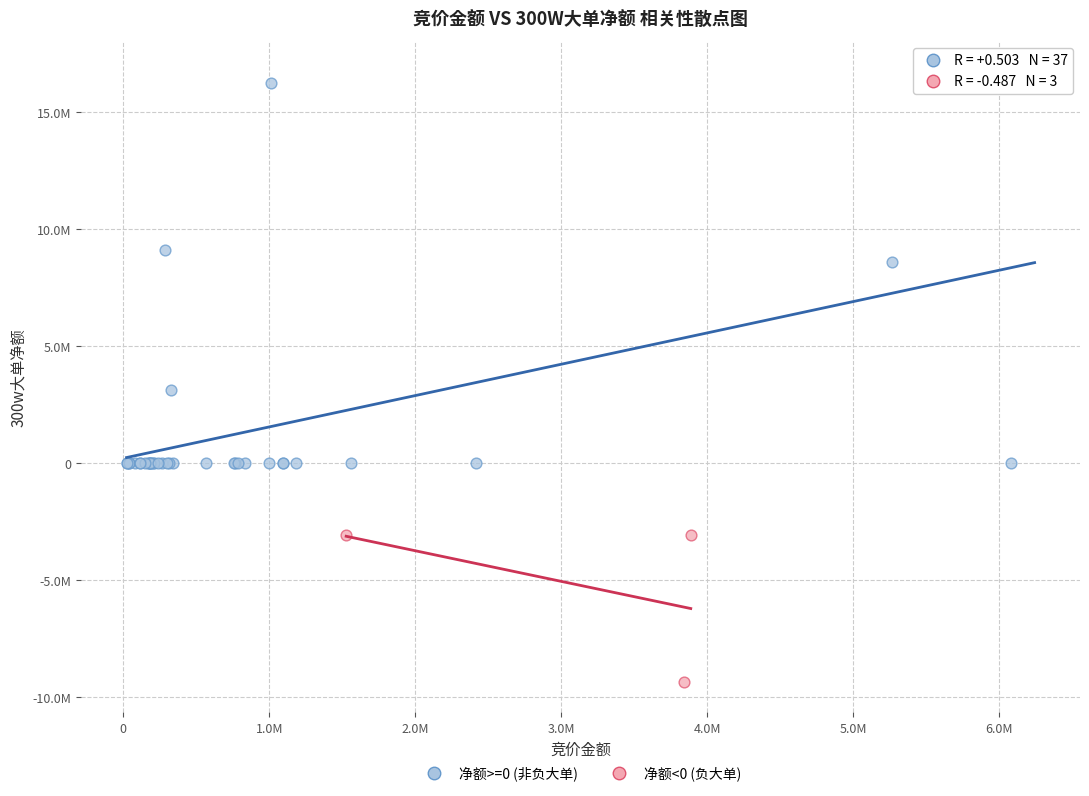

Which series reaches the maximum Y coordinate?

净额>=0 (非负大单)